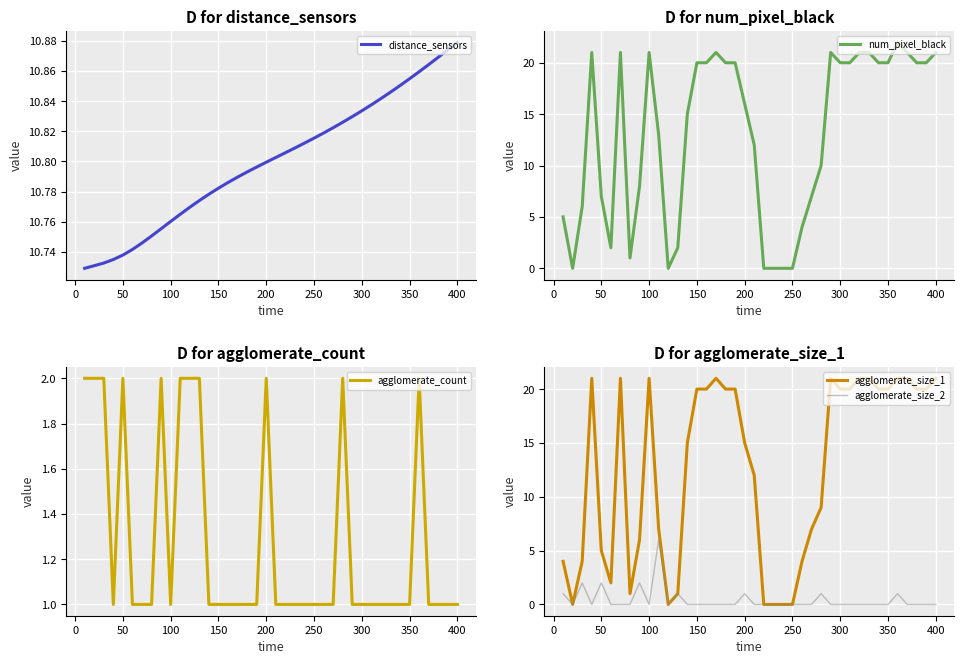

Is this an area chart (filled region under the line)?

No